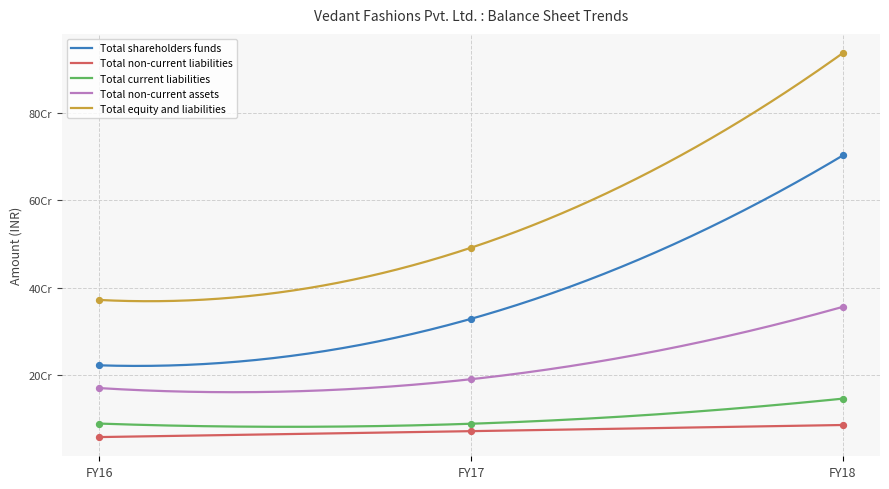

What are all the series names shown in the legend?

Total shareholders funds, Total non-current liabilities, Total current liabilities, Total non-current assets, Total equity and liabilities